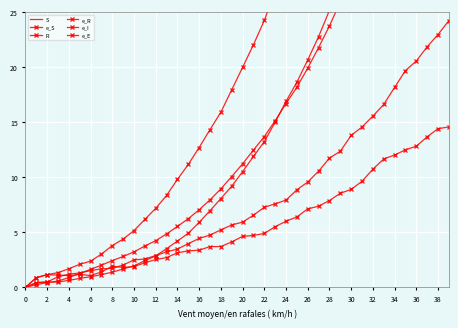

Is this an area chart (filled region under the line)?

No